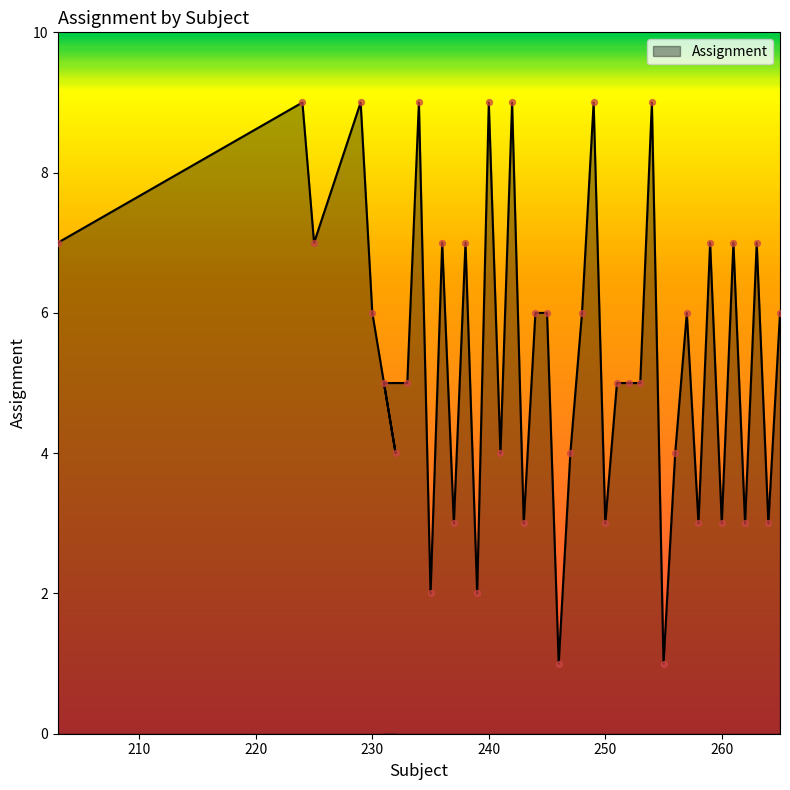

What is the change in value from 248 to 259?

+1